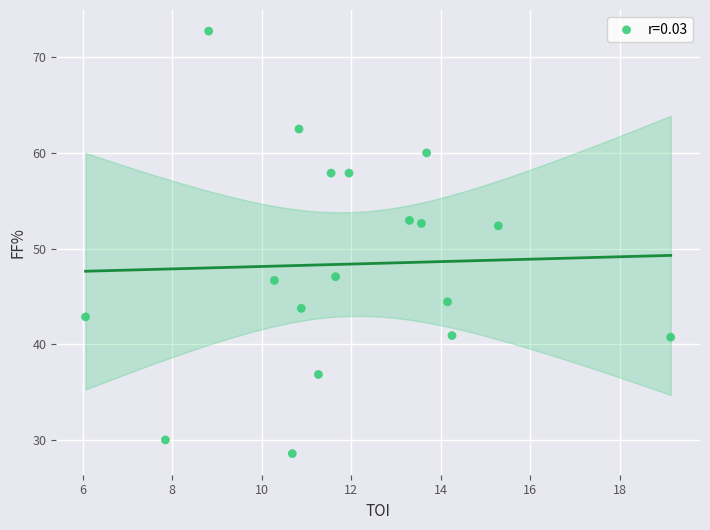

What is the range of Y values (max minus min)?

44.2